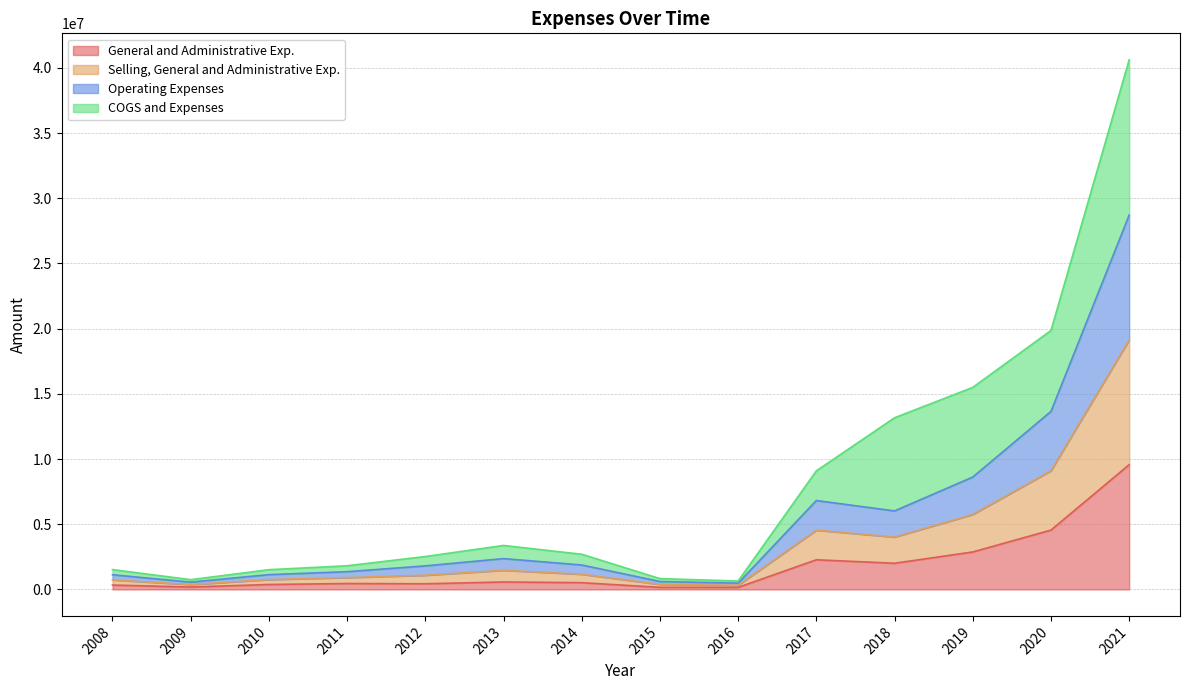

What is the value of the General and Administrative Exp. point at the 9th from the left?

157592